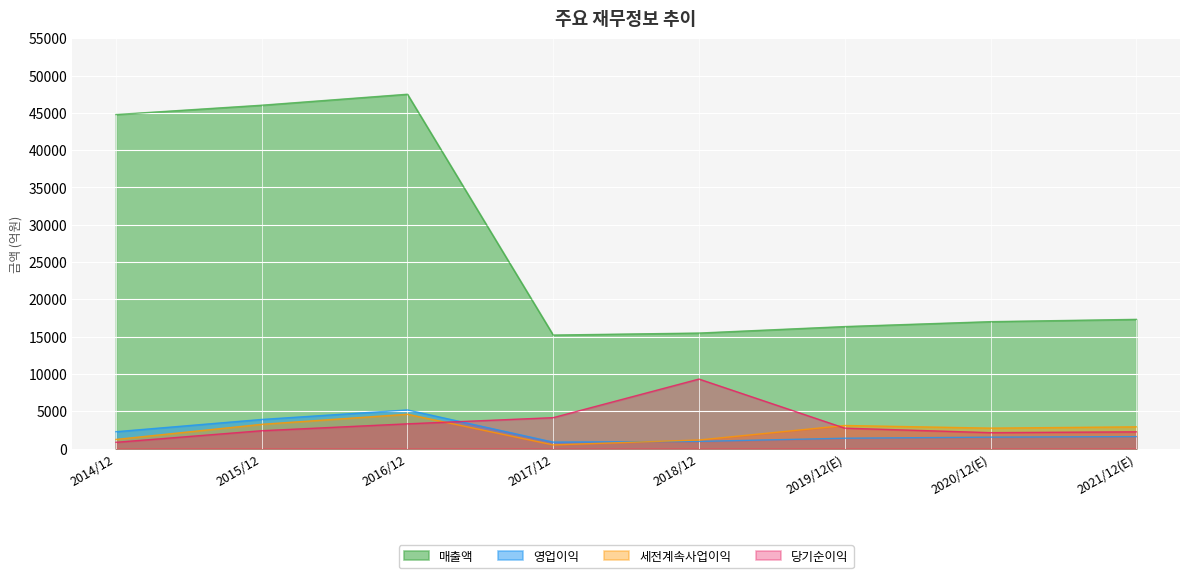

Reading left to right, transcribe all the data shown in this chart.

매출액: 44774	46026	47499	15210	15478	16348	17007	17316
영업이익: 2253	3895	5172	856	954	1378	1524	1596
세전계속사업이익: 1217	3243	4595	484	1141	3086	2732	2904
당기순이익: 833	2386	3310	4137	9313	2729	2126	2238